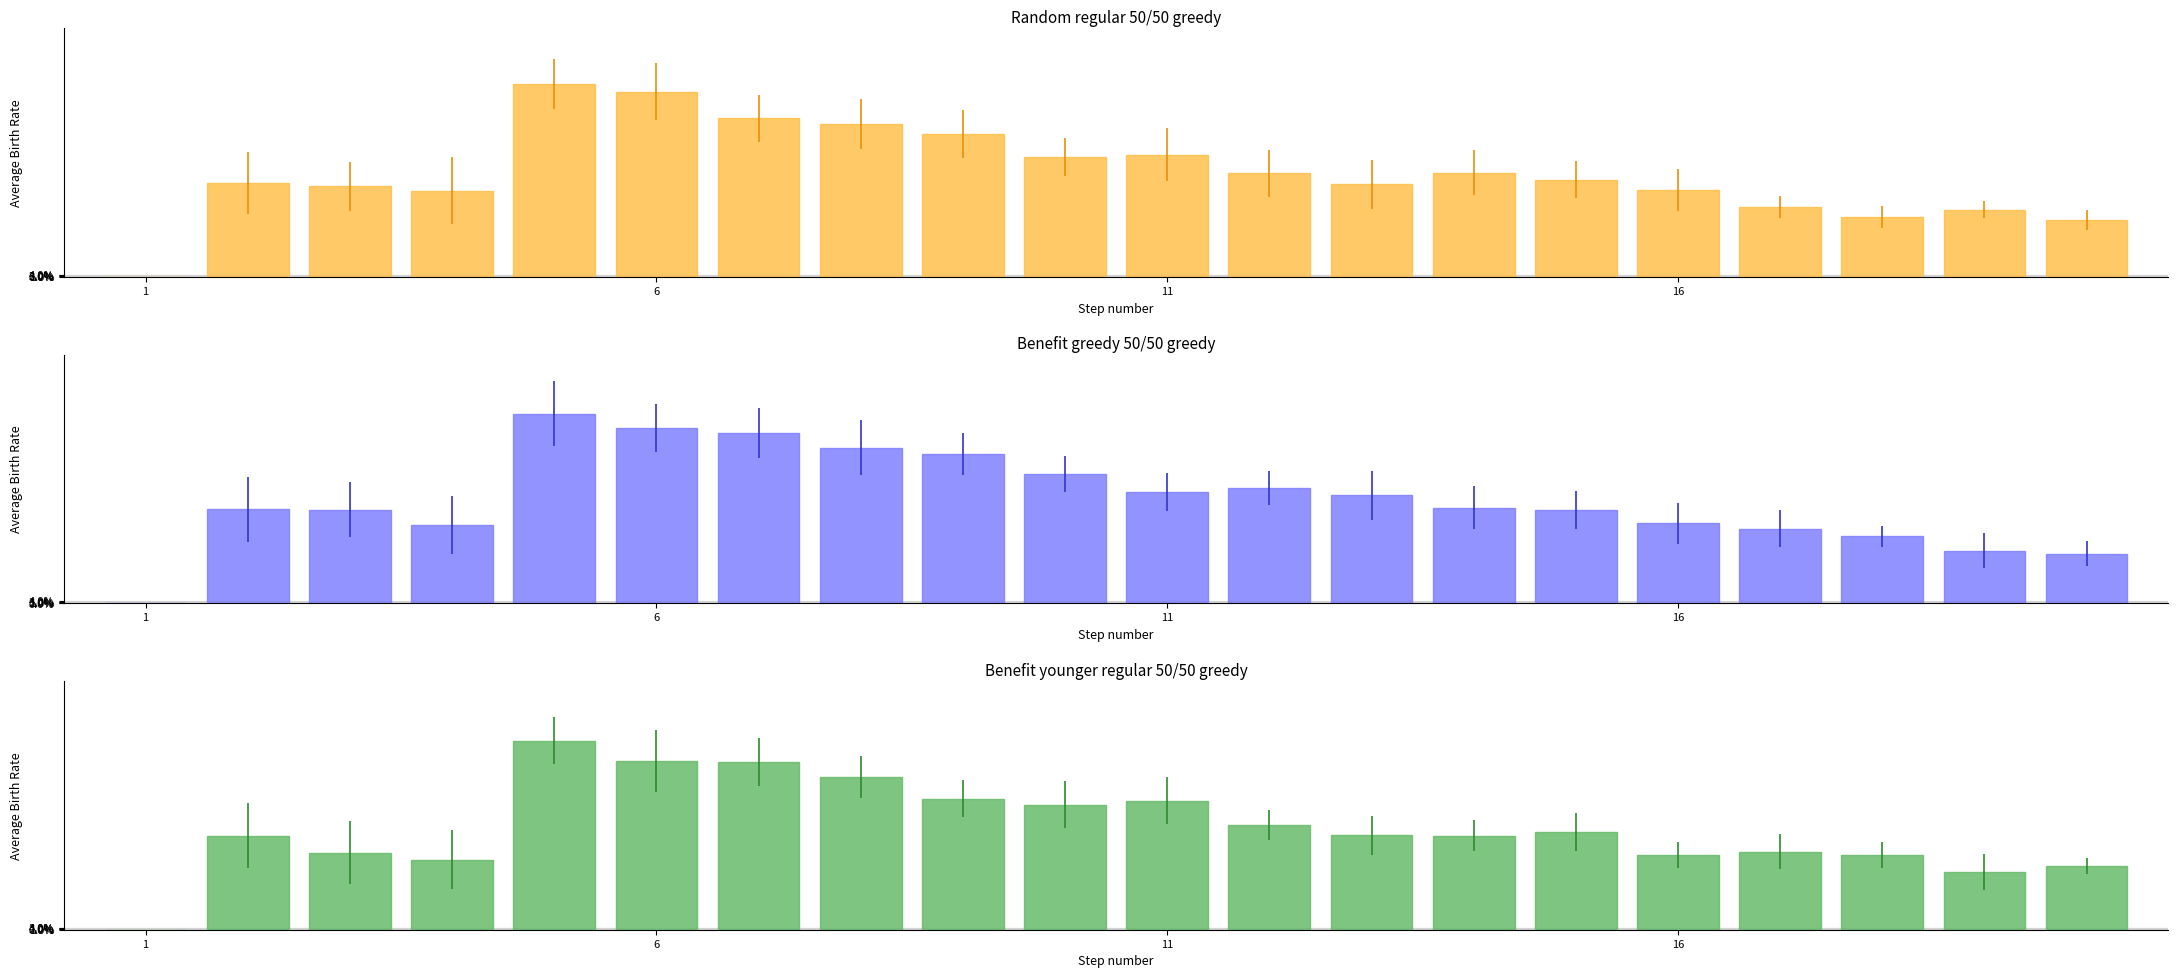

How many bars are there in each group?

3